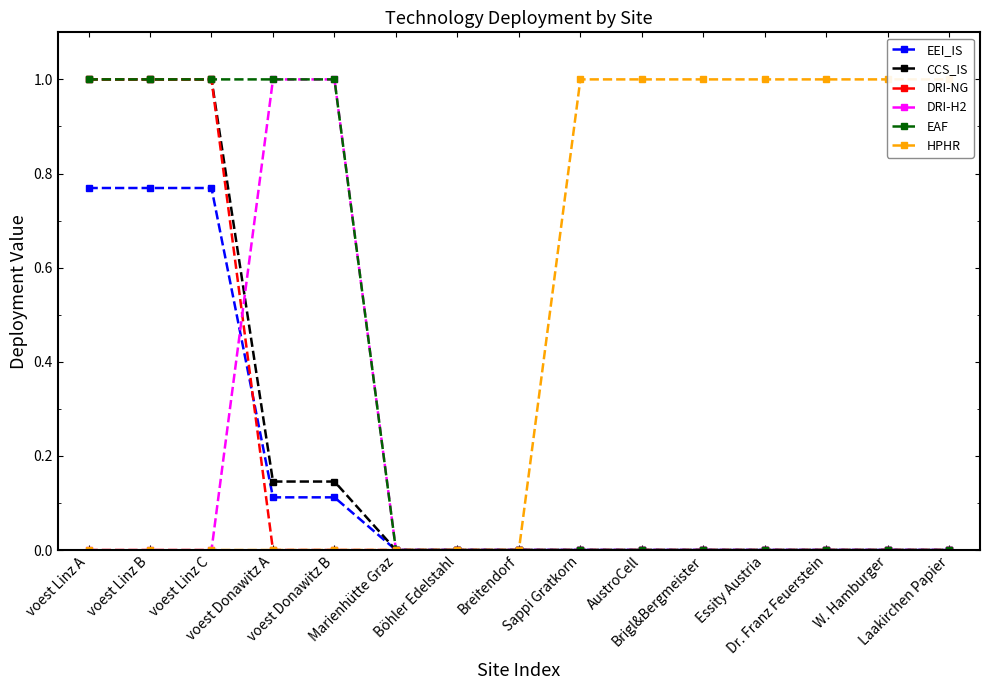

The DRI-H2 series shows 0.0 at W. Hamburger. True or false?

True